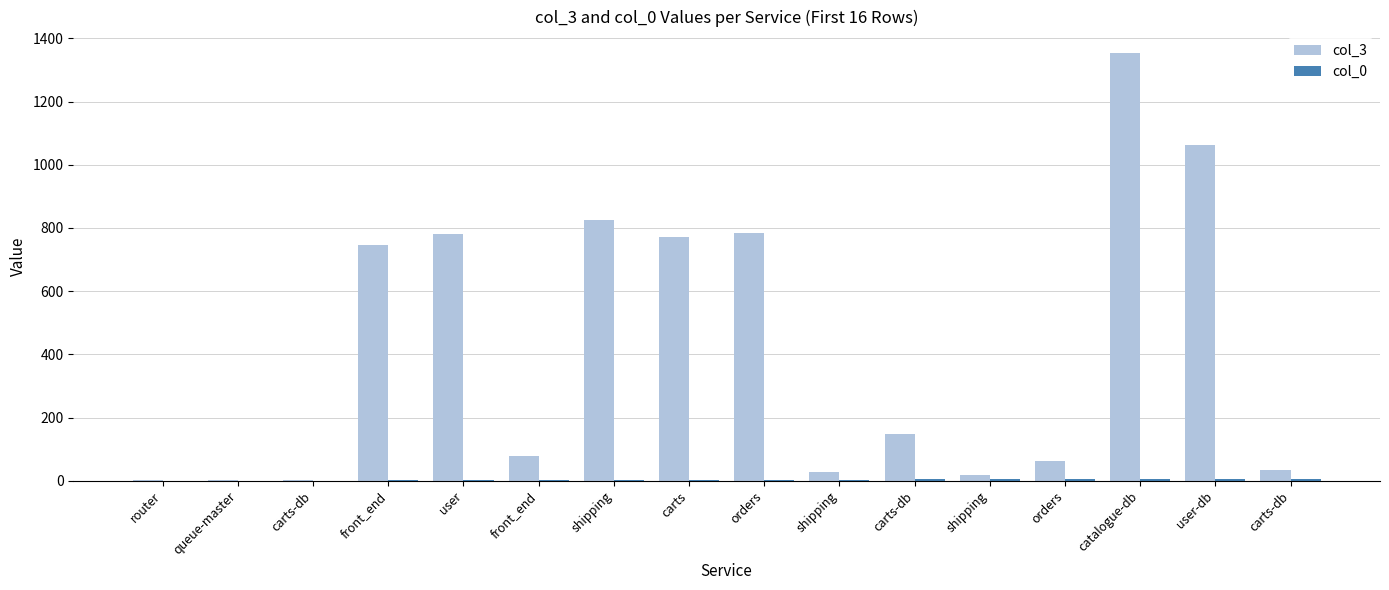

Count the number of data series in this chart.

2